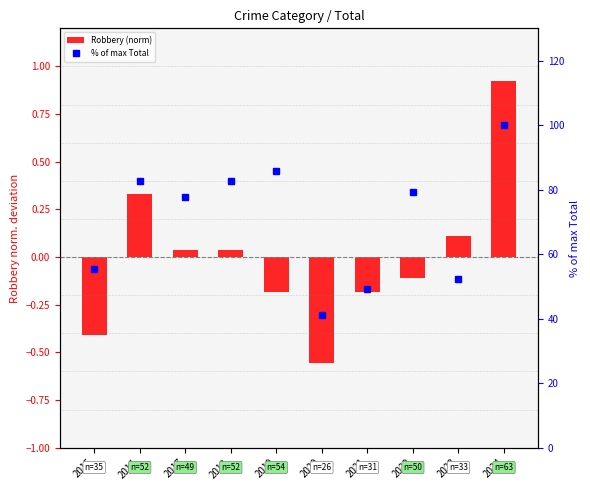

True or false: % of max Total has a value of 179.7 at 2024.

False